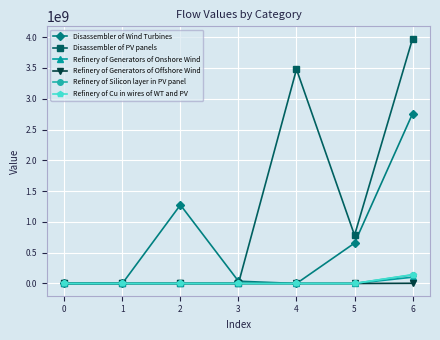

Between 0 and 6, which series saw the biggest shift?

Disassembler of PV panels